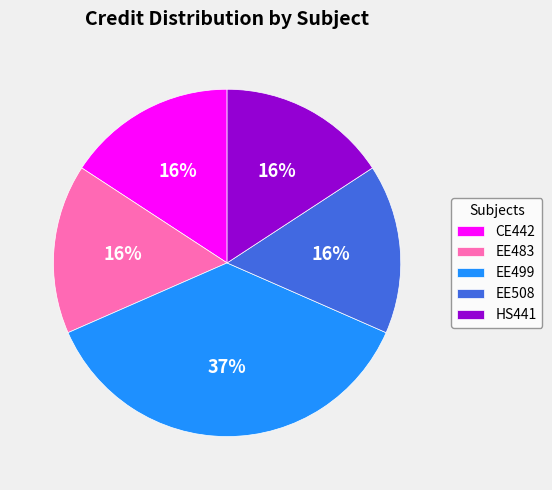

Count the number of slices in the pie.

5